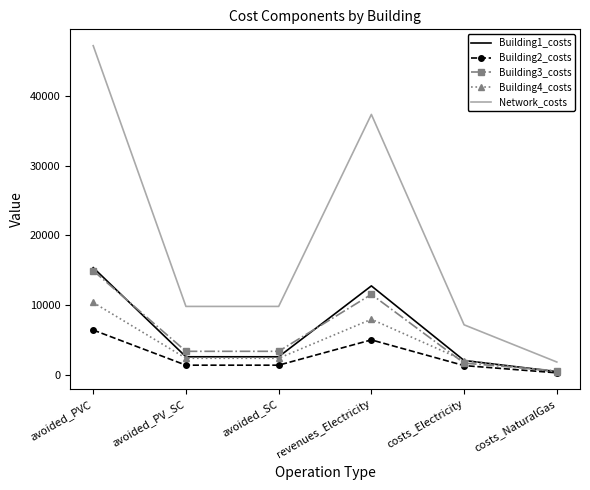

What position from the right is avoided_PVC?

6